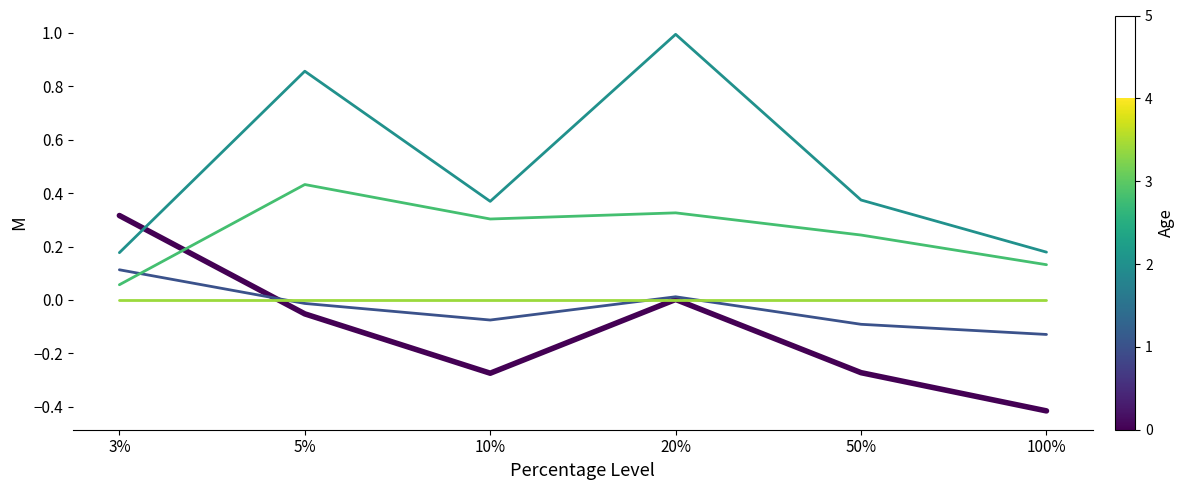

What is the total value across all series at 3%?

0.7